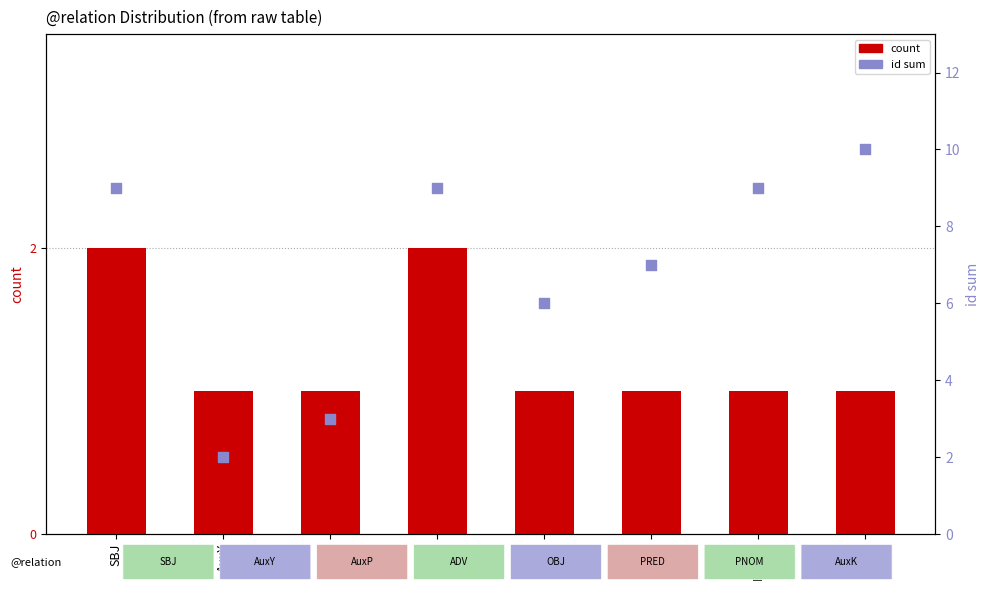

Is the value of count at AuxP greater than the value of id sum at OBJ?

No